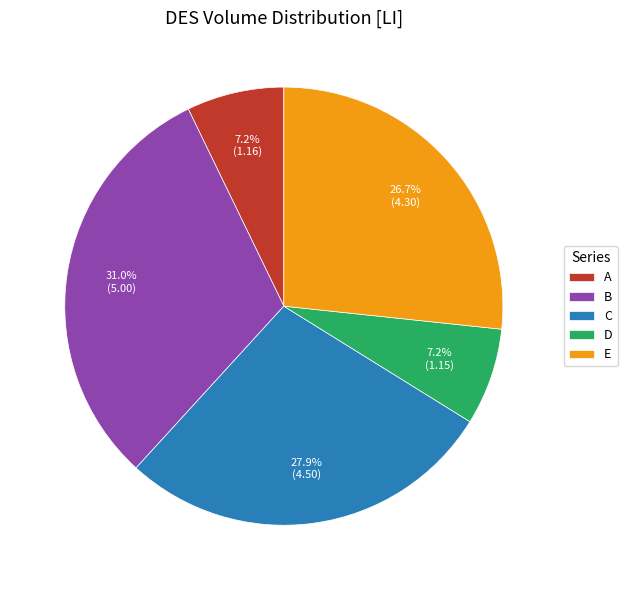

Which slice is the largest?

B